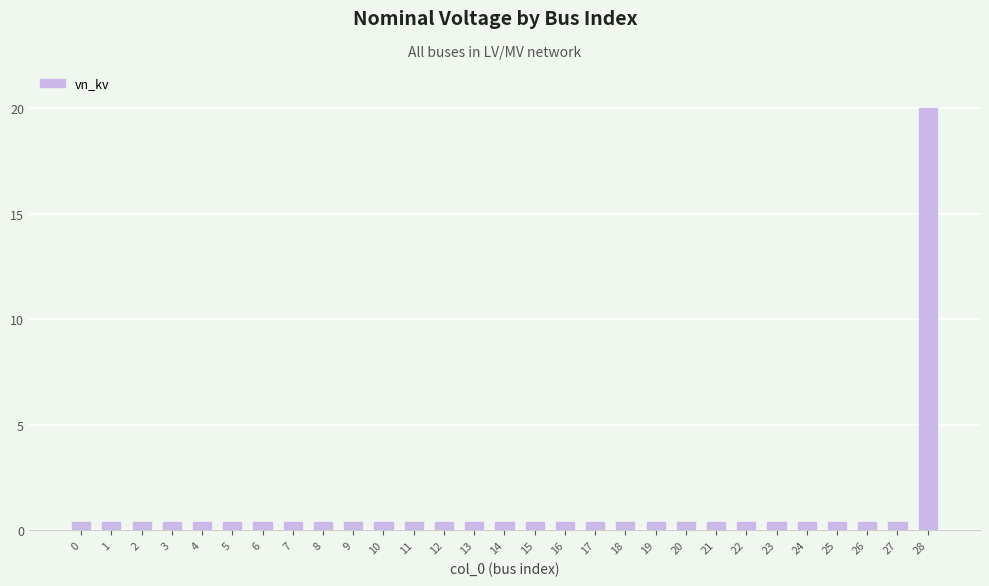

What is the smallest value displayed?

0.4